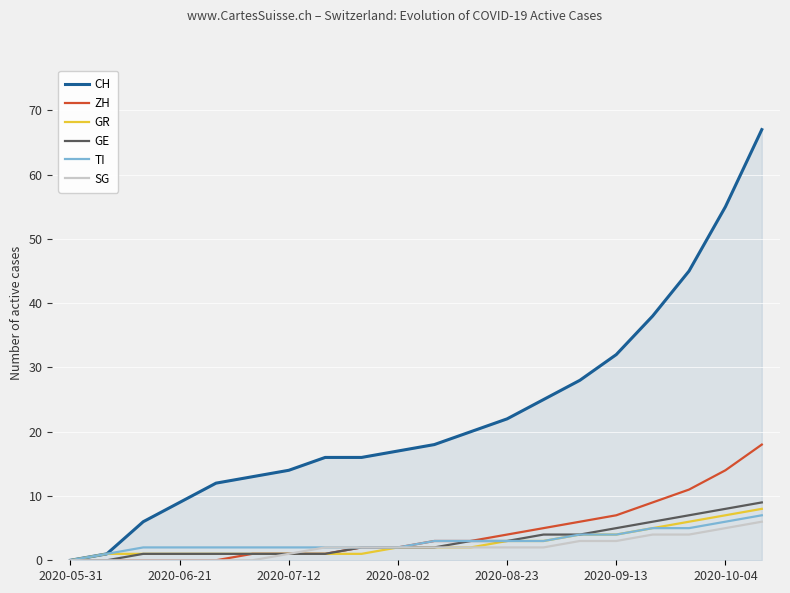

What are all the series names shown in the legend?

CH, ZH, GR, GE, TI, SG